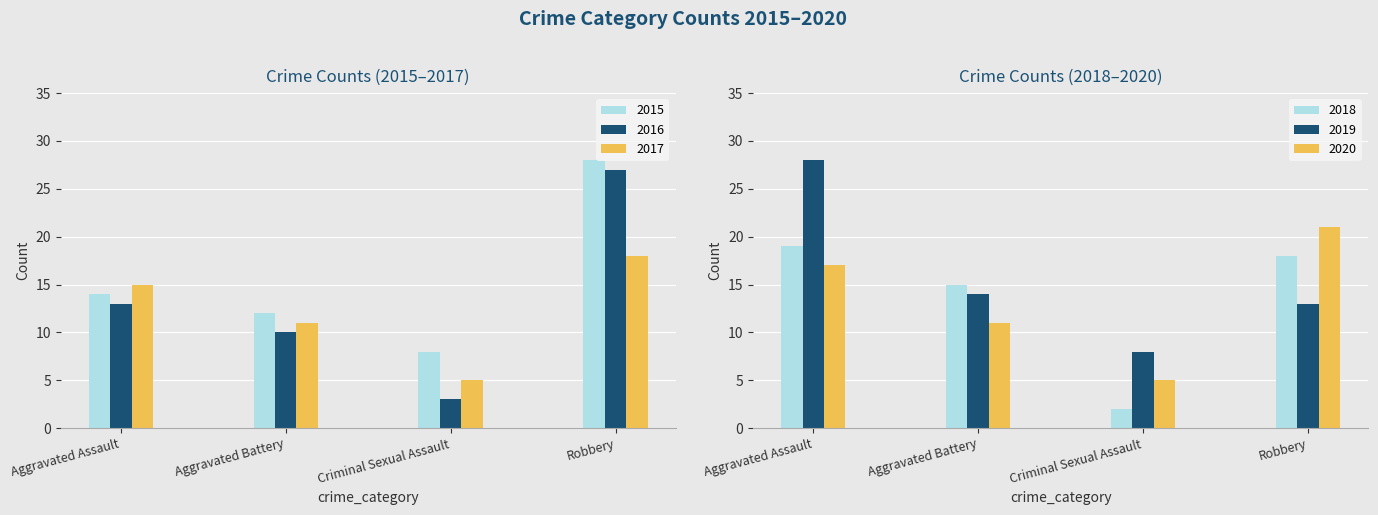

What value does the 2017 series have at Aggravated Battery?

11